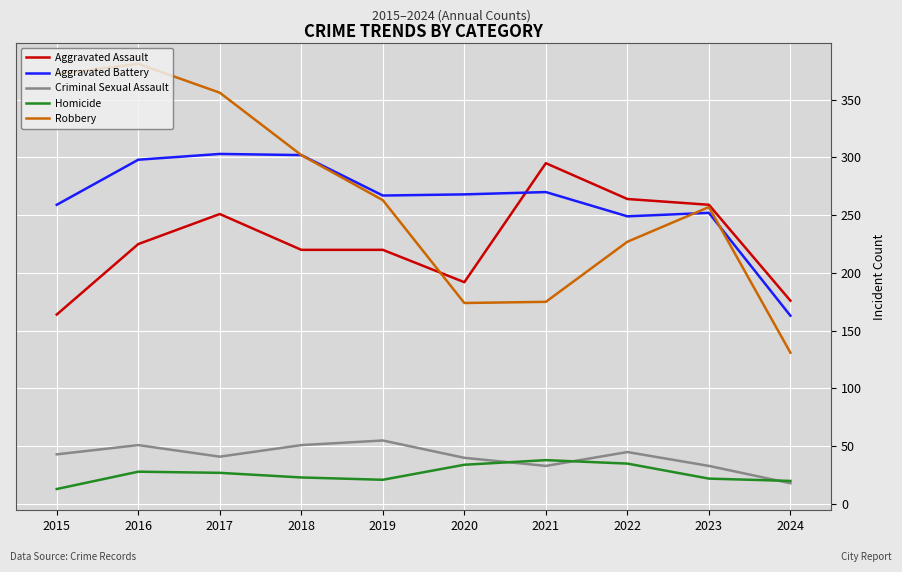

True or false: Criminal Sexual Assault and Robbery cross at least once.

False